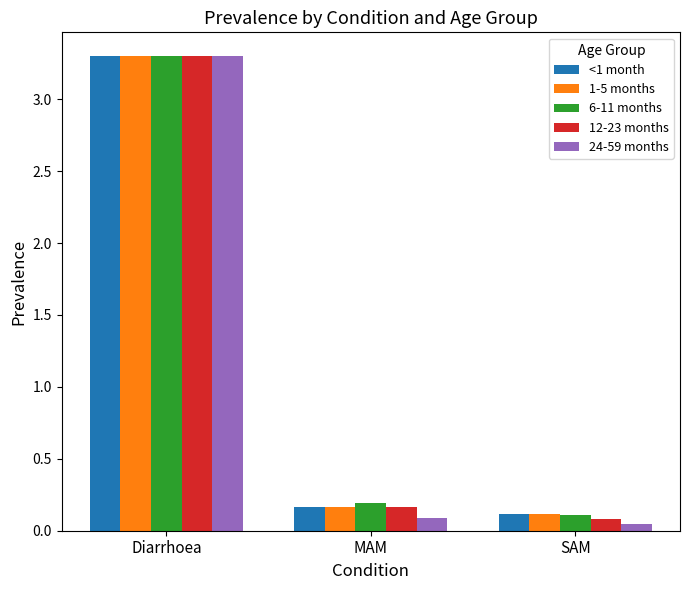

What position from the left is SAM?

3